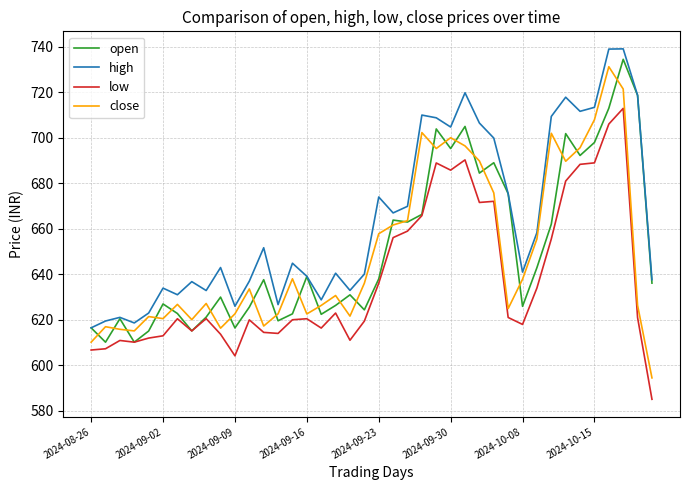

Which series has the largest range (max minus min)?

close